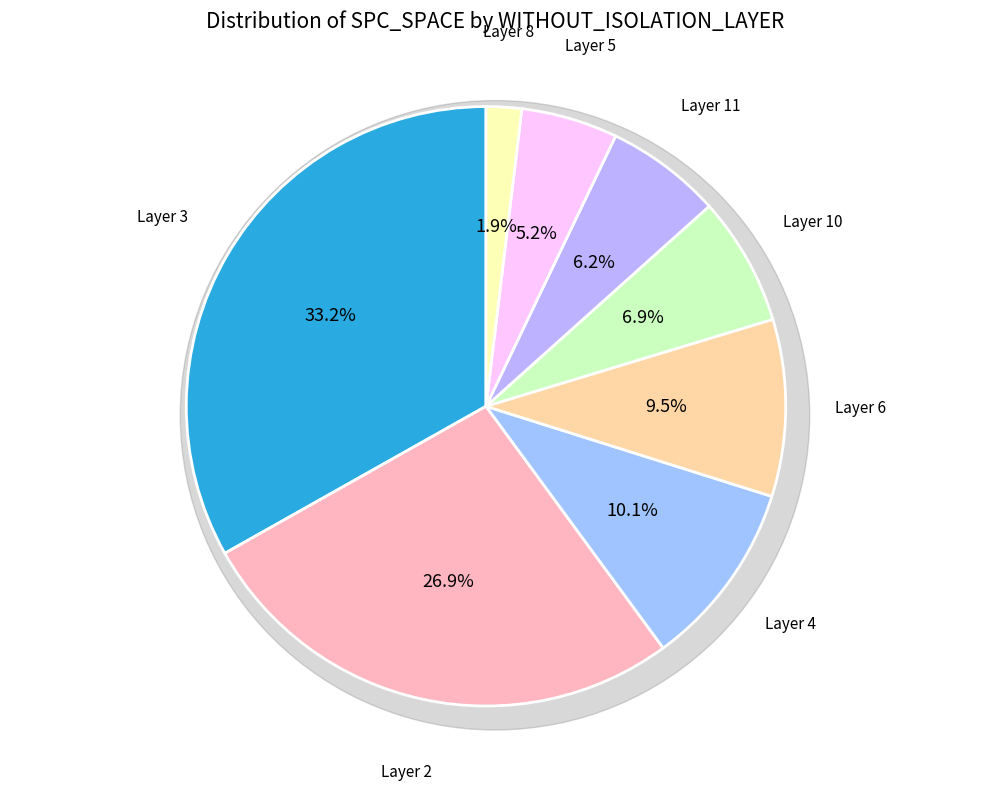

Is the sum of 6 and 6 greater than half?

No